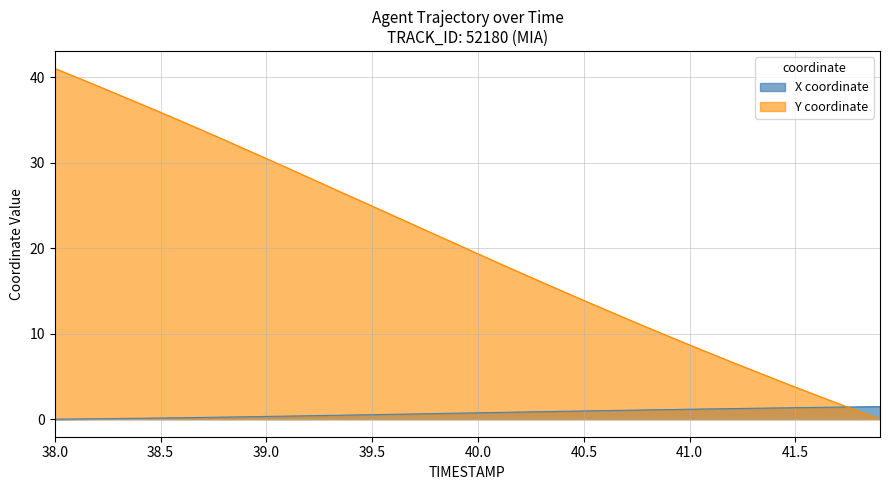

At which category does the chart reach its minimum across all series?

38.0